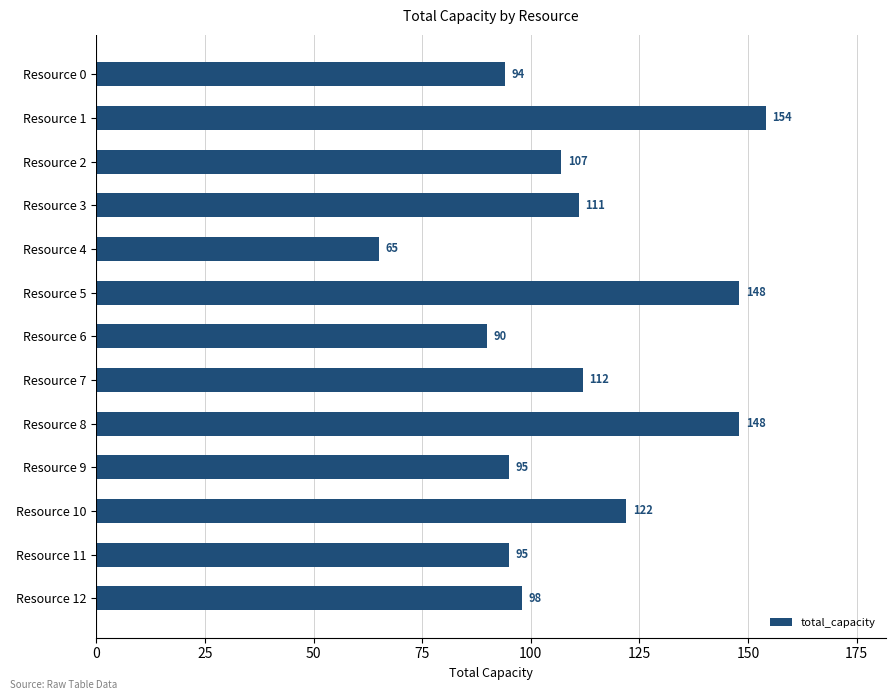

Reading top to bottom, what are all the values shown in this chart?

94	154	107	111	65	148	90	112	148	95	122	95	98